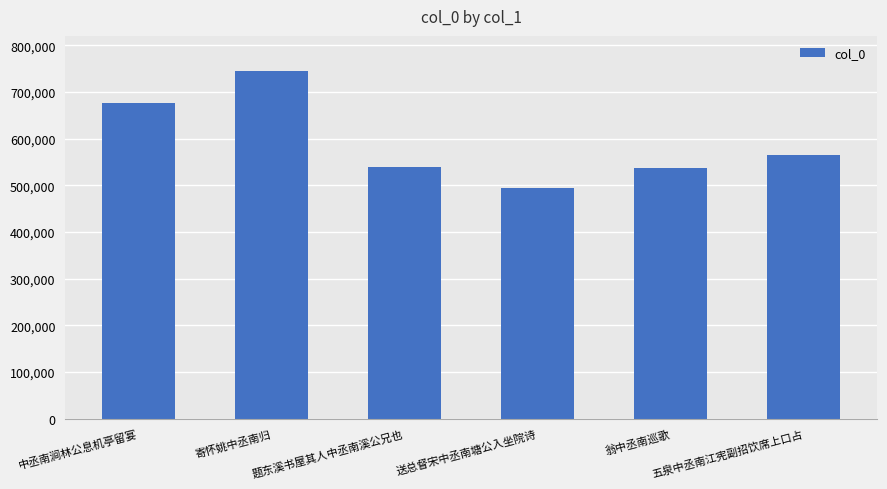

The chart shows a value of 676343 at 中丞南涧林公息机亭留宴. True or false?

True